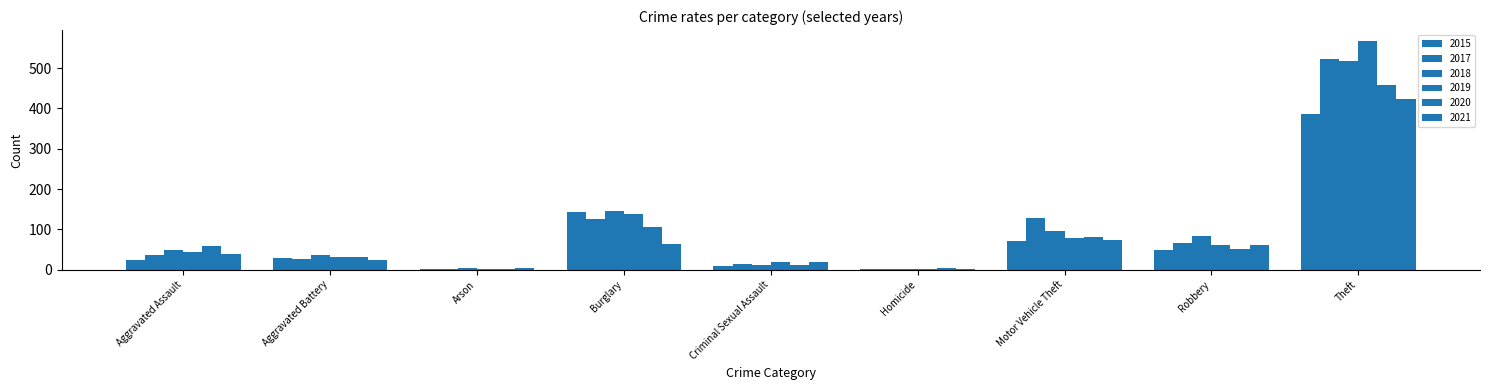

What is the label of the 3rd bar from the right?

Motor Vehicle Theft